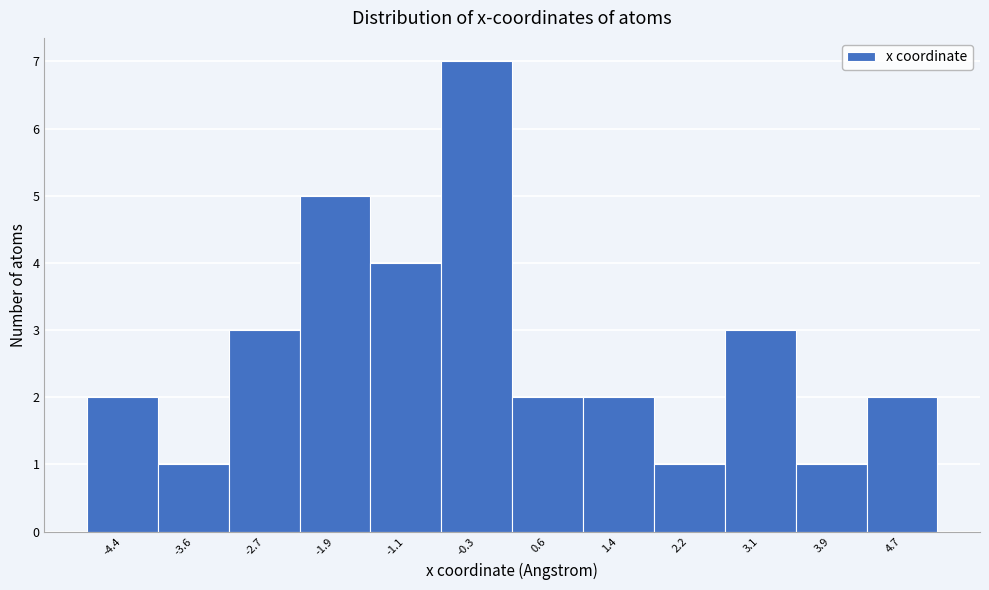

Over which range of the x-axis is the bar tallest?

-0.7 to 0.2